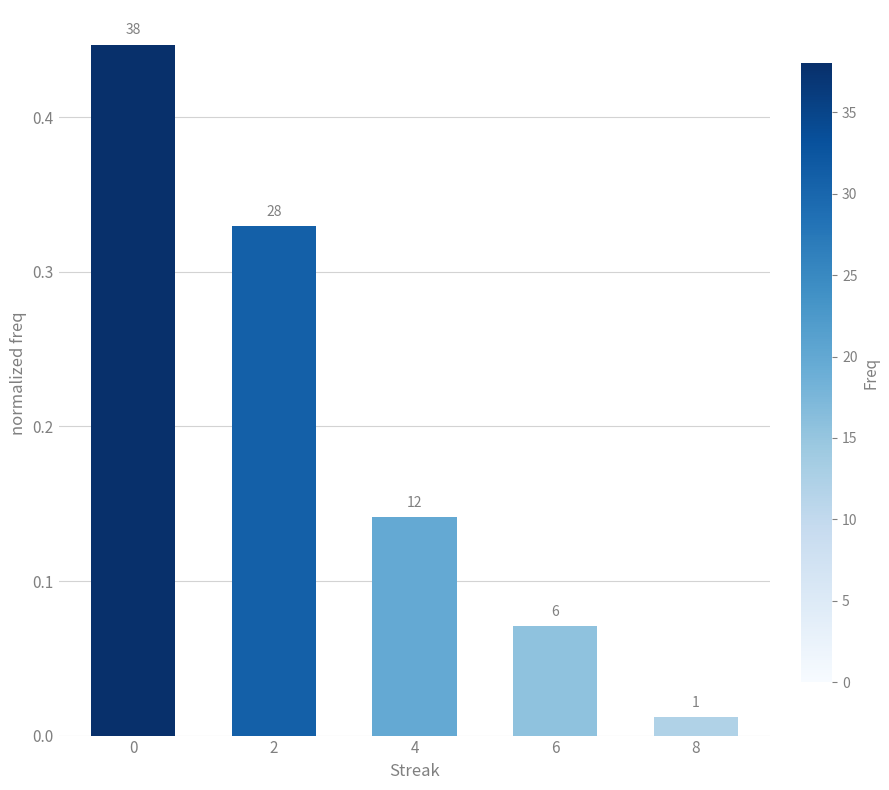

Where is the data nearest to the value 0?

8